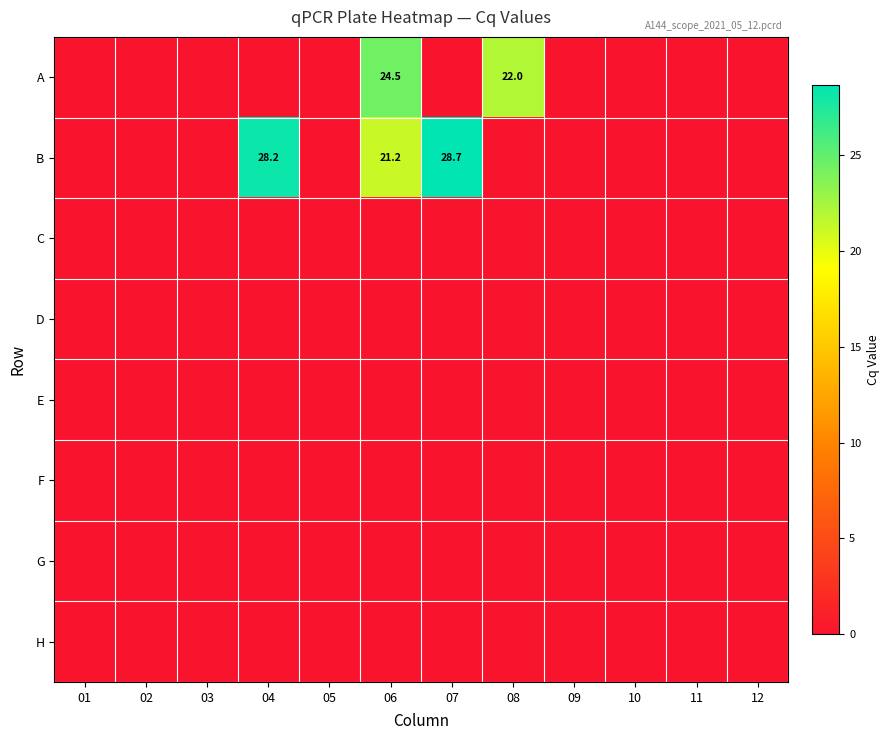

Which has a higher value, 12 or 05?

12